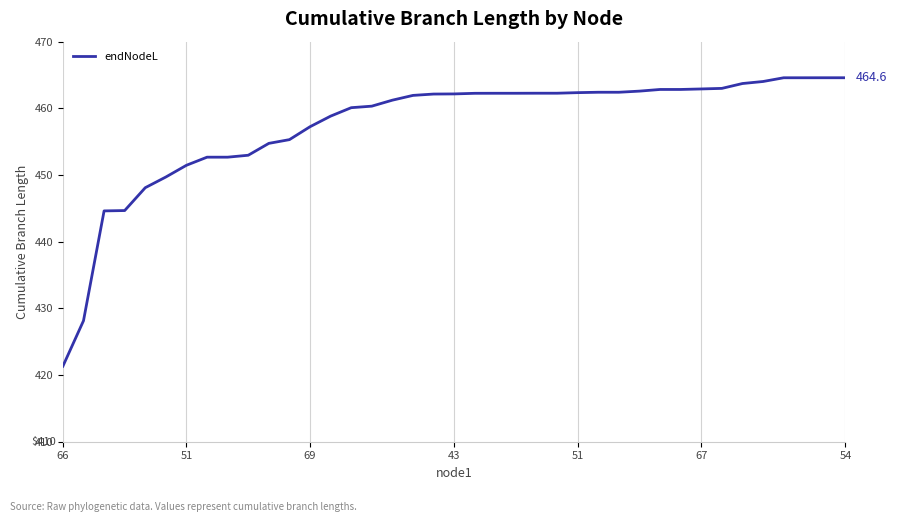

What is the difference between the maximum and minimum values?

43.3